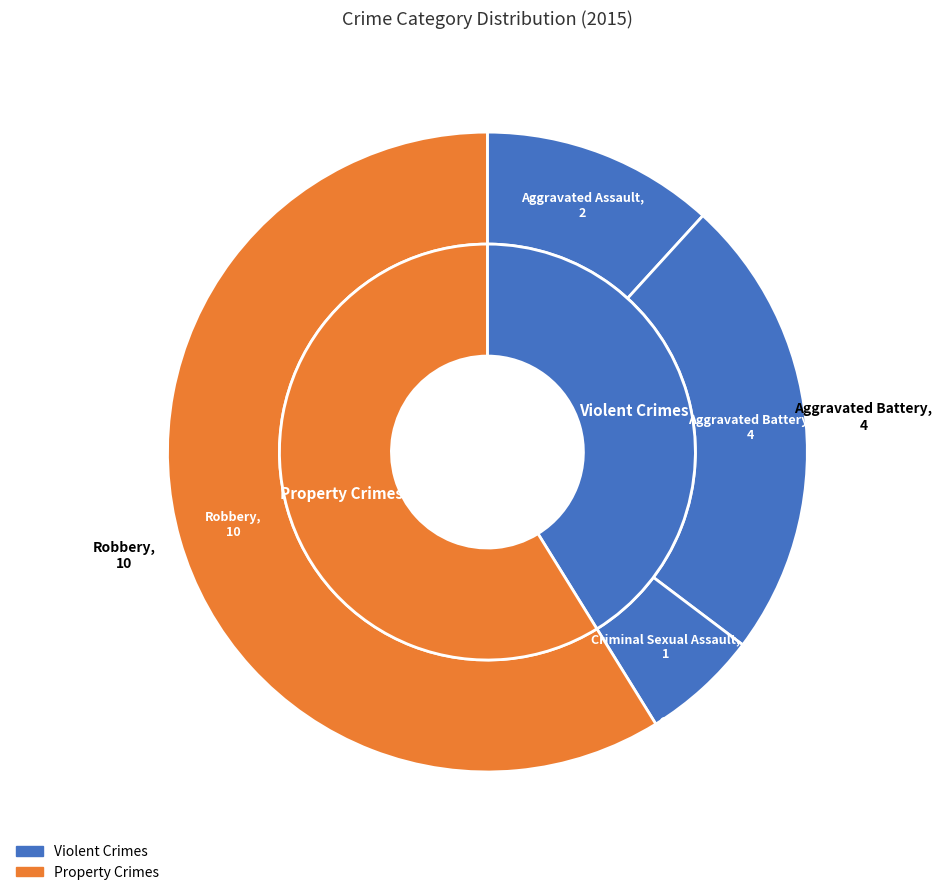

What portion of the pie excludes Robbery?

41.2%